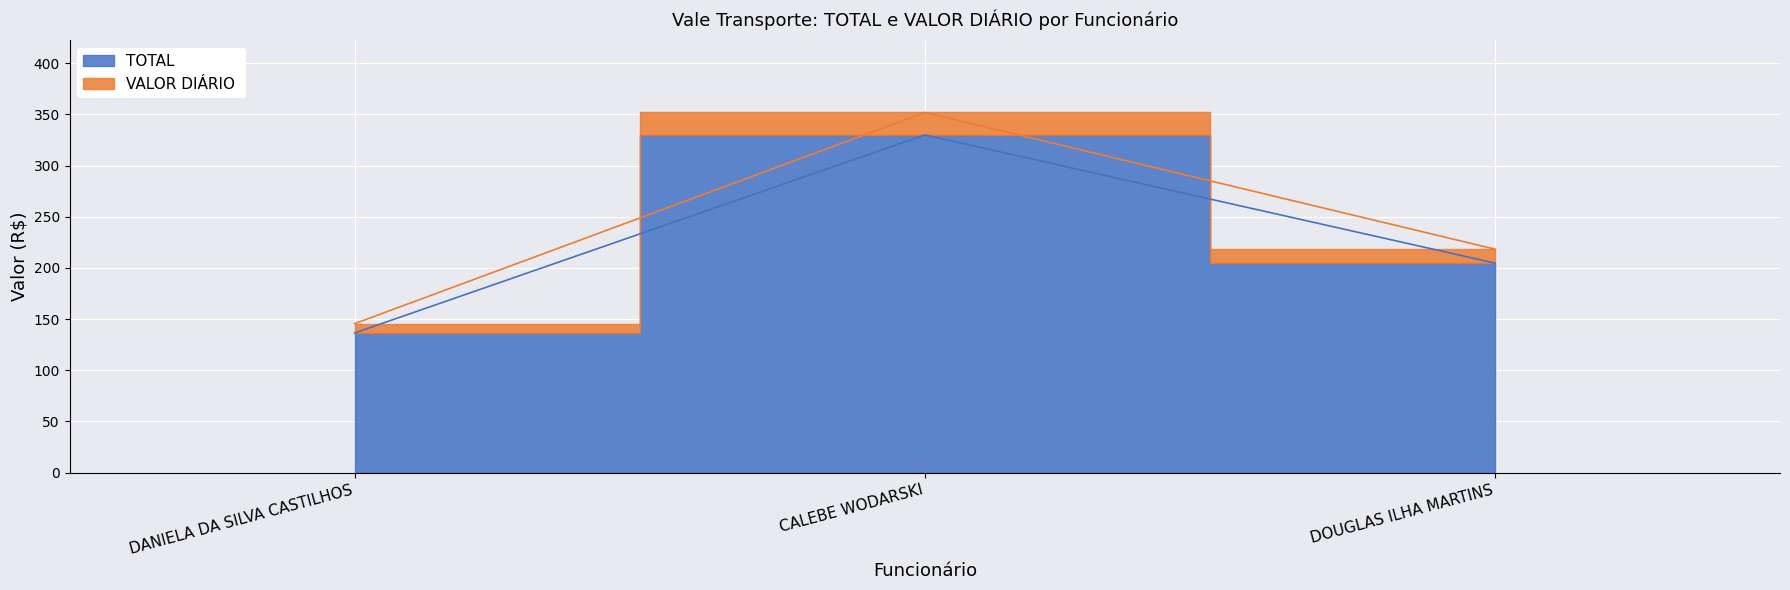

What is the approximate value of VALOR DIÁRIO  at DOUGLAS ILHA MARTINS?

218.4